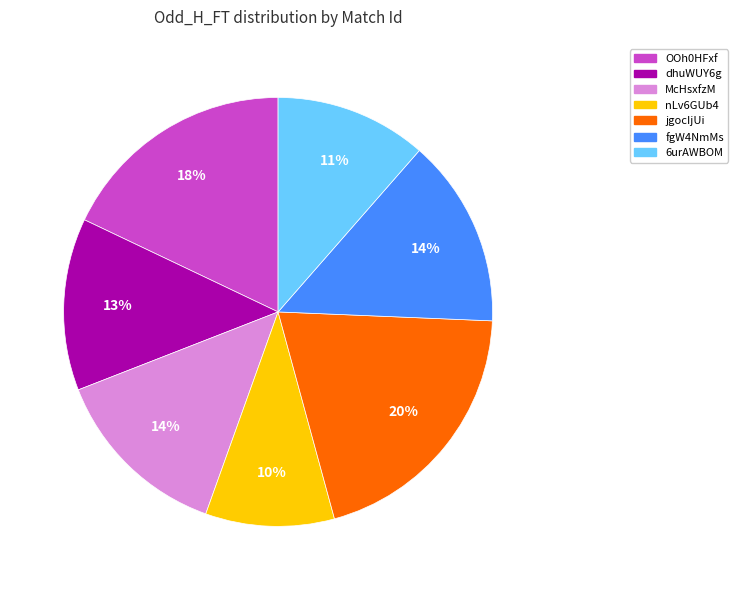

To the nearest percent, what is the combined percentage of fgW4NmMs and McHsxfzM?

28%